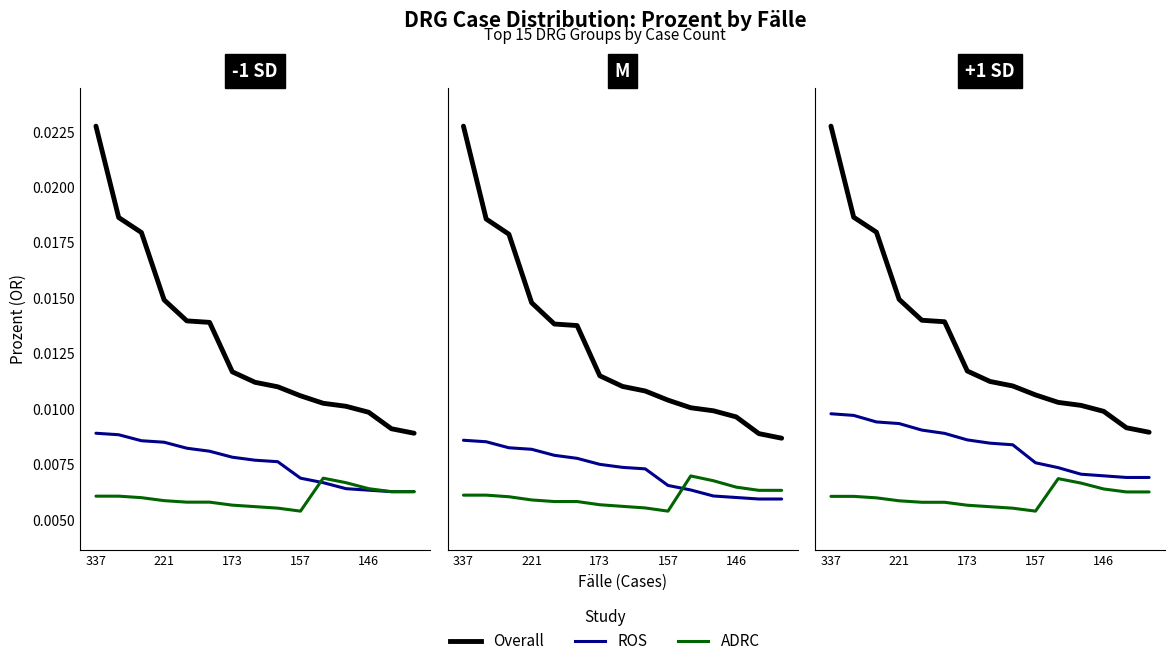

Which series changed the most between 221 and 14?

Overall